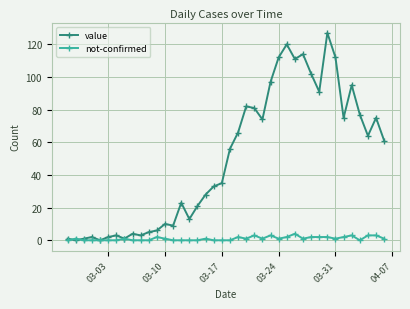

What are all the series names shown in the legend?

value, not-confirmed